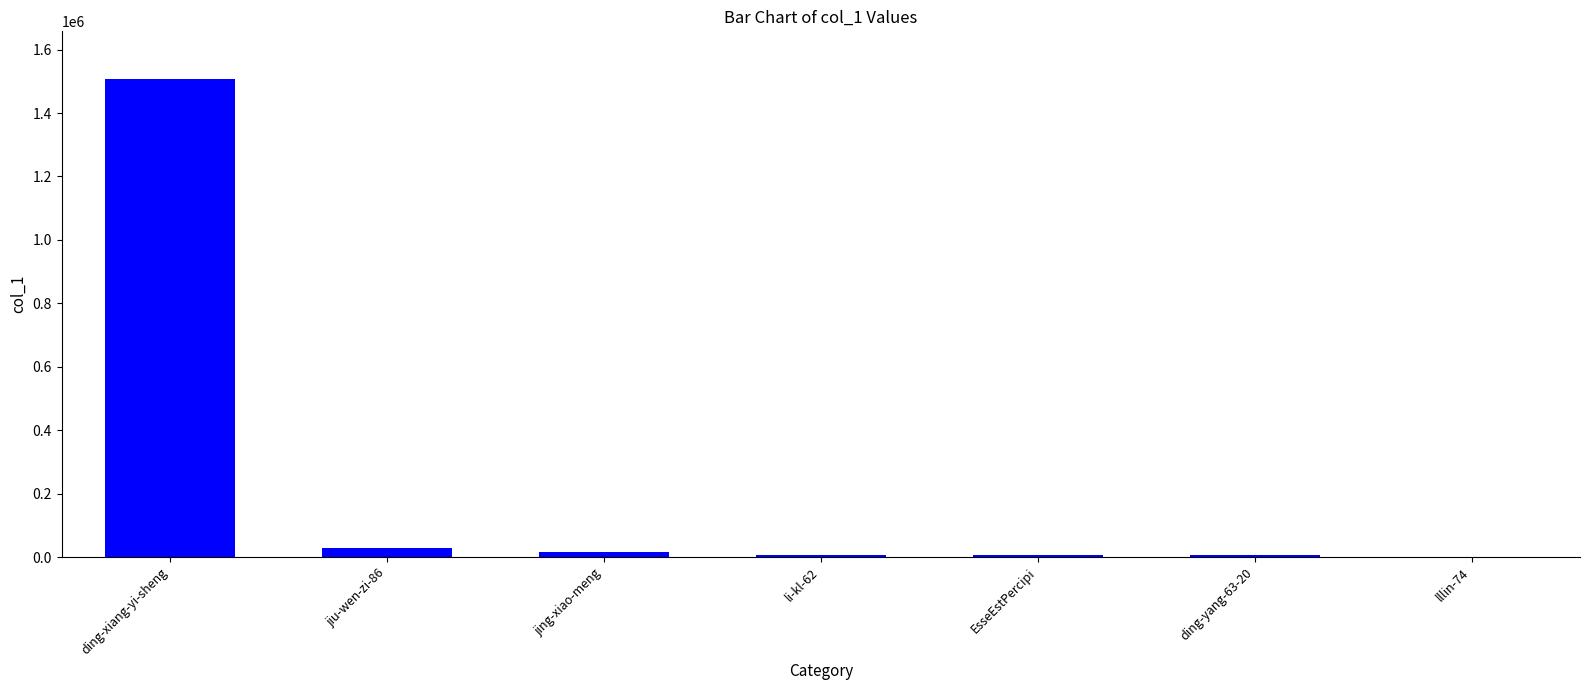

How many series are shown in this chart?

1